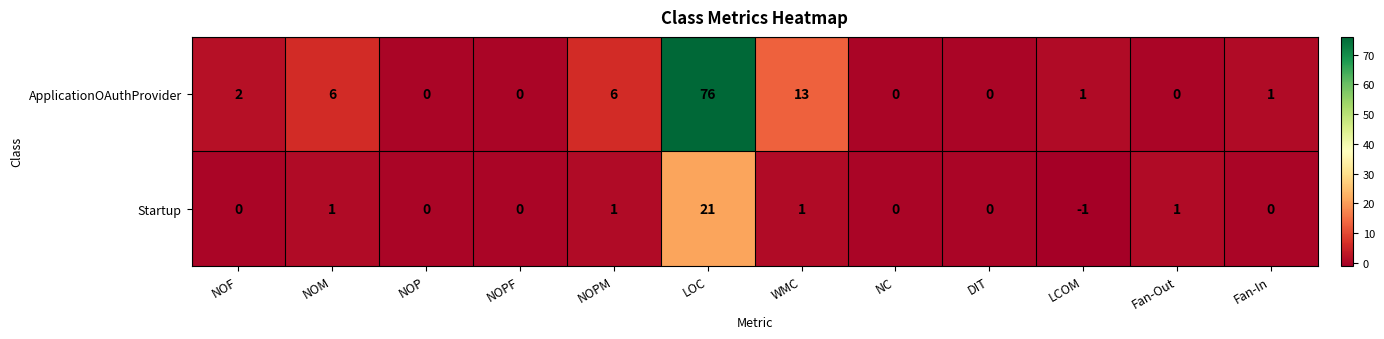

At which label does ApplicationOAuthProvider first exceed 1?

NOF